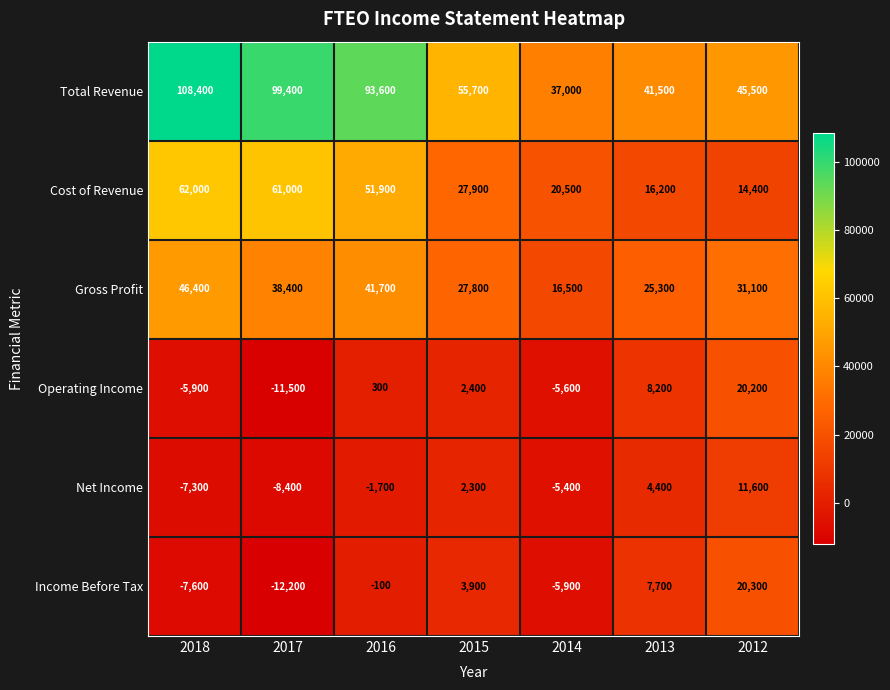

Is it true that Gross Profit equals 16500 at 2014?

True